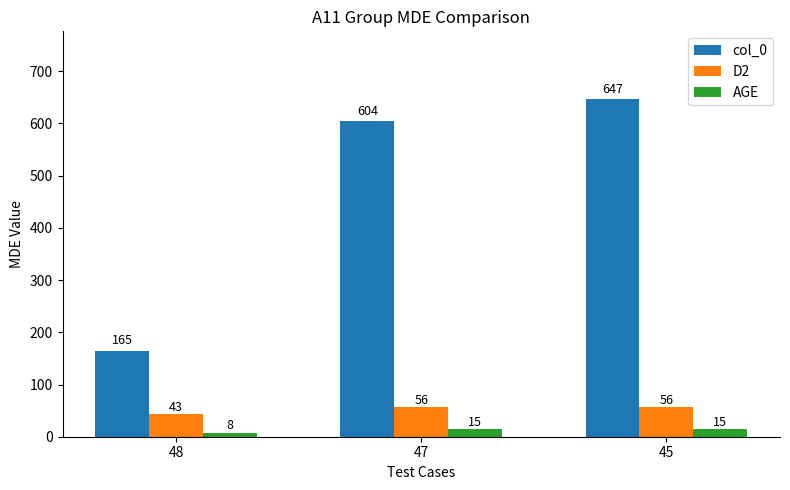

The value of AGE at 47 is 15. True or false?

True